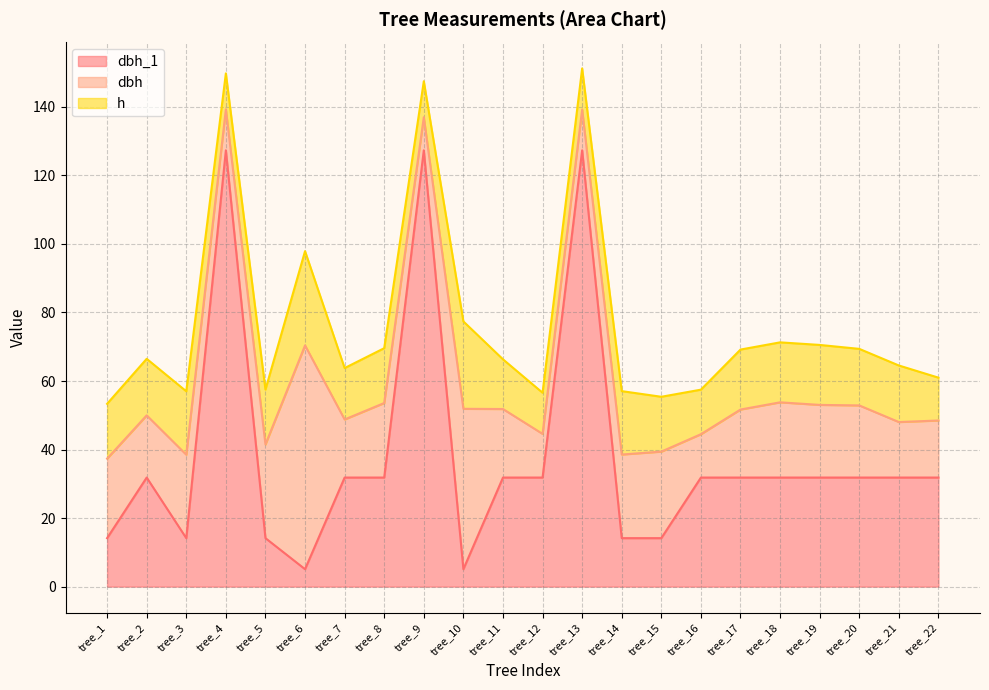

True or false: dbh has a value of 27.4 at tree_5.

True